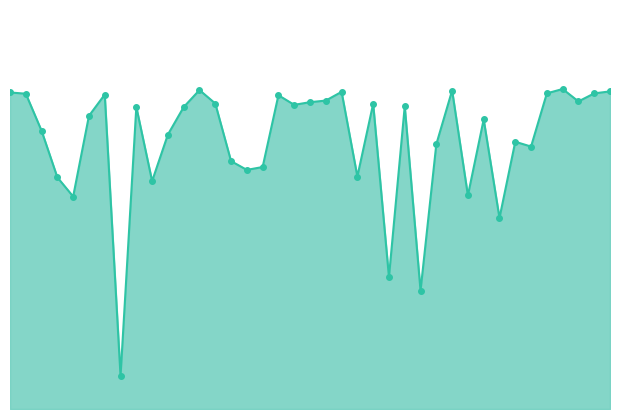

True or false: the data has more than 1 interior local peaks.

True